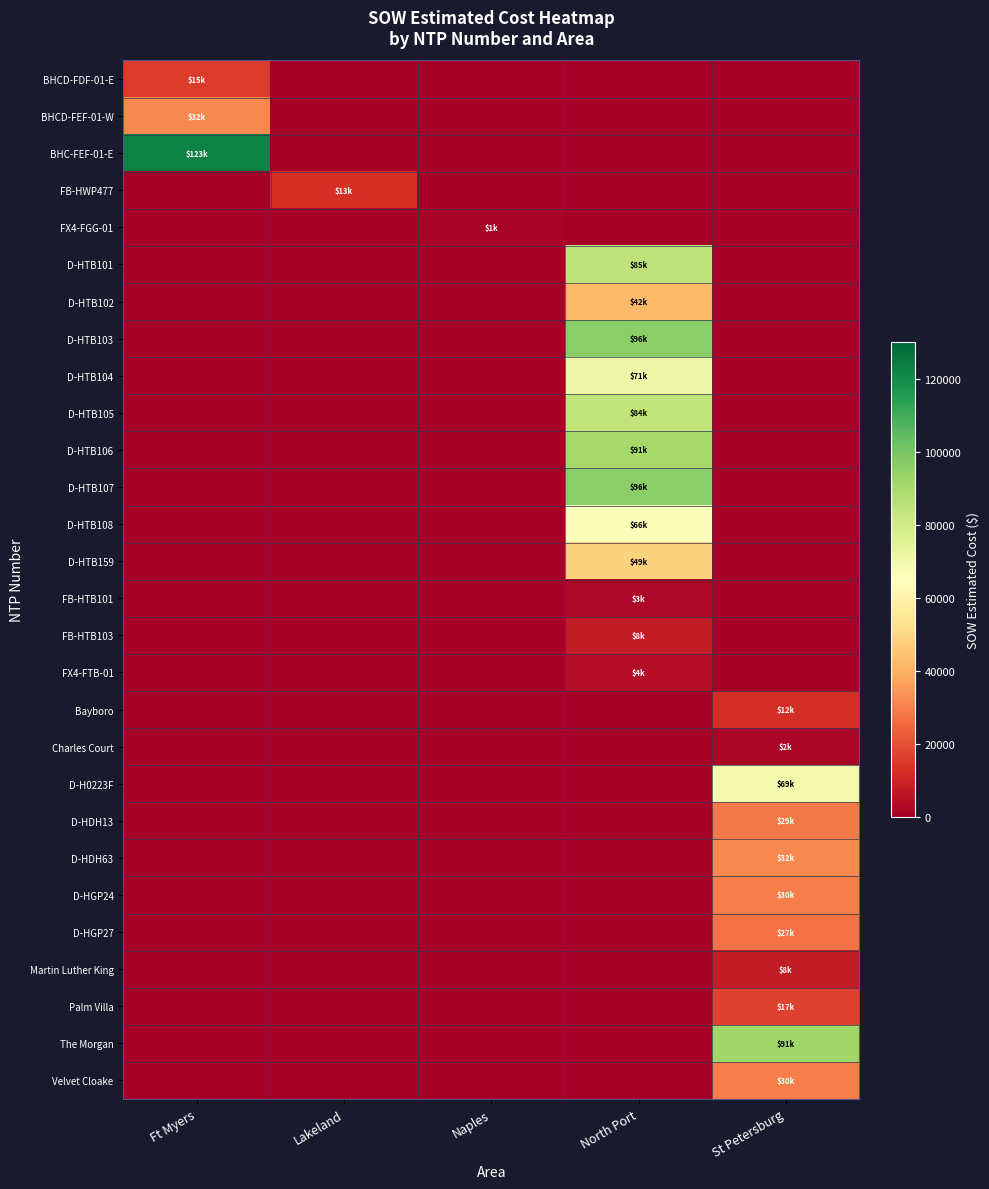

At which category is the sum across all series the highest?

North Port